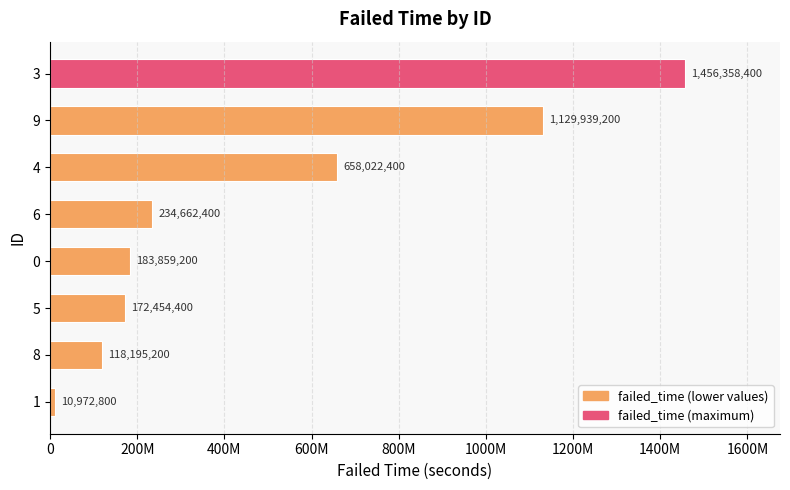

Are the bars horizontal?

Yes